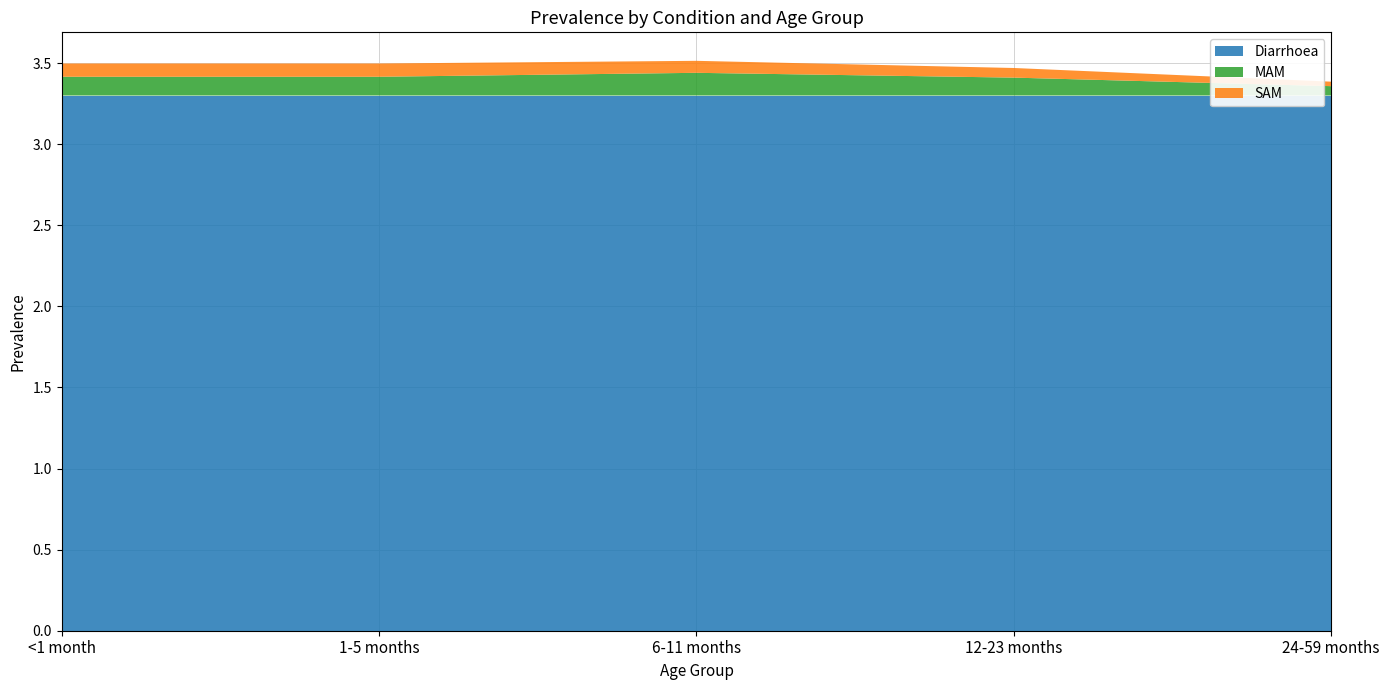

Reading left to right, transcribe all the data shown in this chart.

Diarrhoea: 3.3	3.3	3.3	3.3	3.3
MAM: 0.1	0.1	0.1	0.1	0.1
SAM: 0.1	0.1	0.1	0.1	0.0